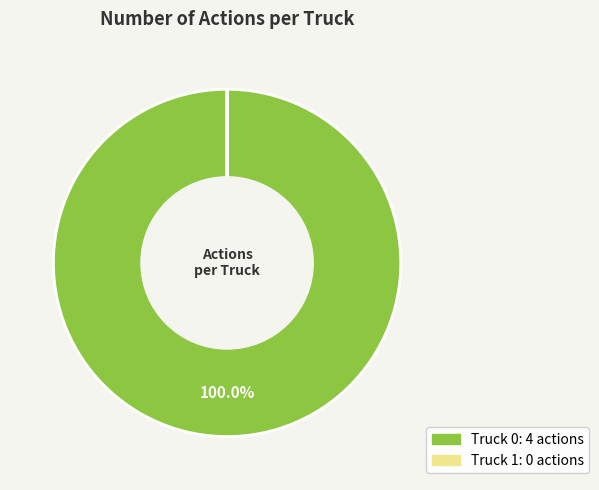

What is the largest slice in the pie chart?

Truck 0